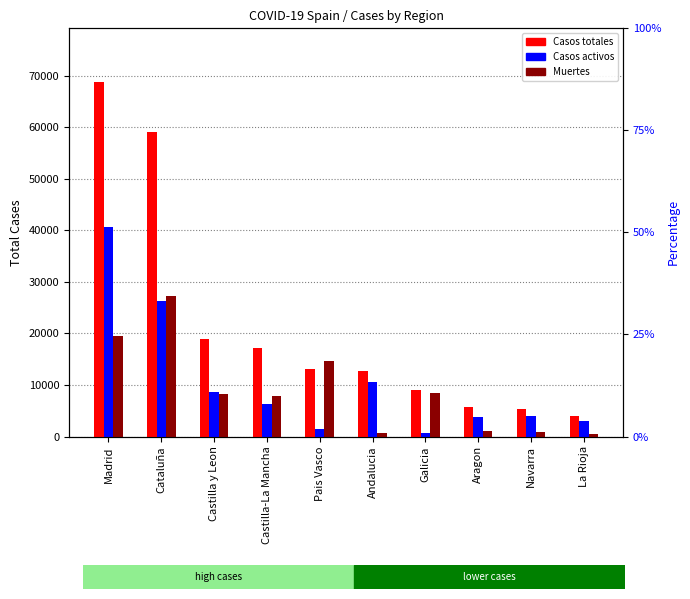

Count the number of categories in the chart.

10